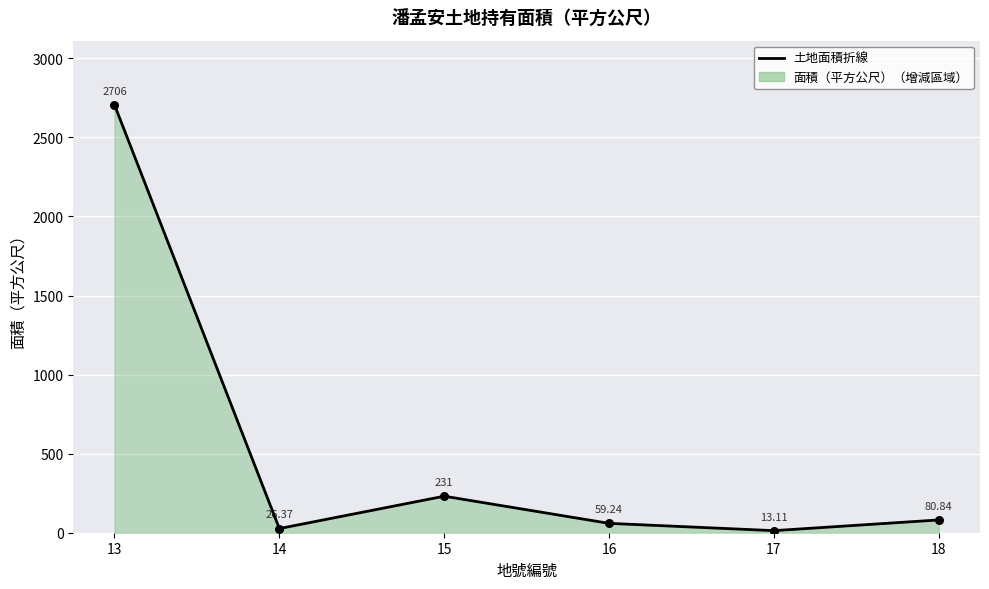

Approximately how many times larger is the value at 15 compared to 17?

17.6